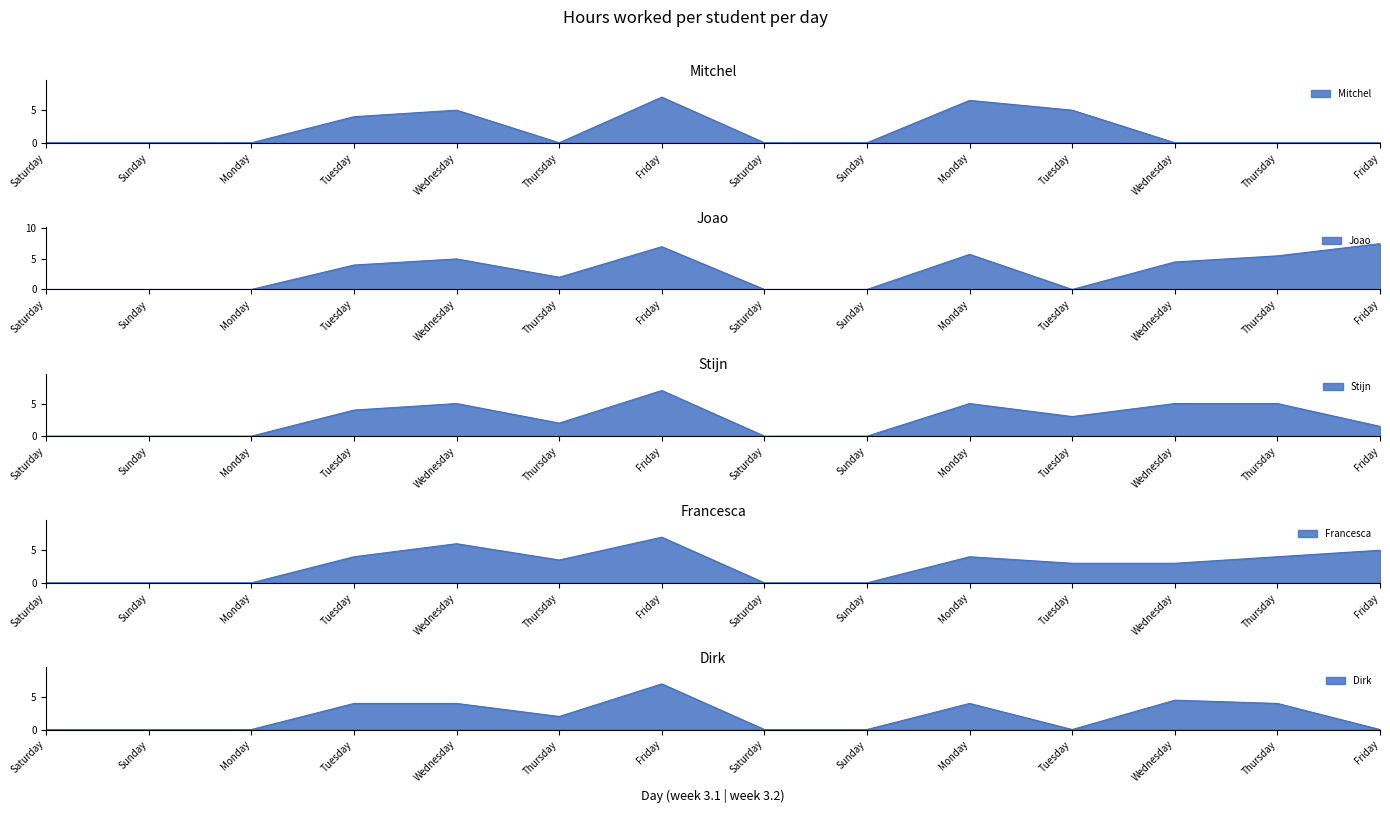

What is the label of the 7th point from the left?

Friday